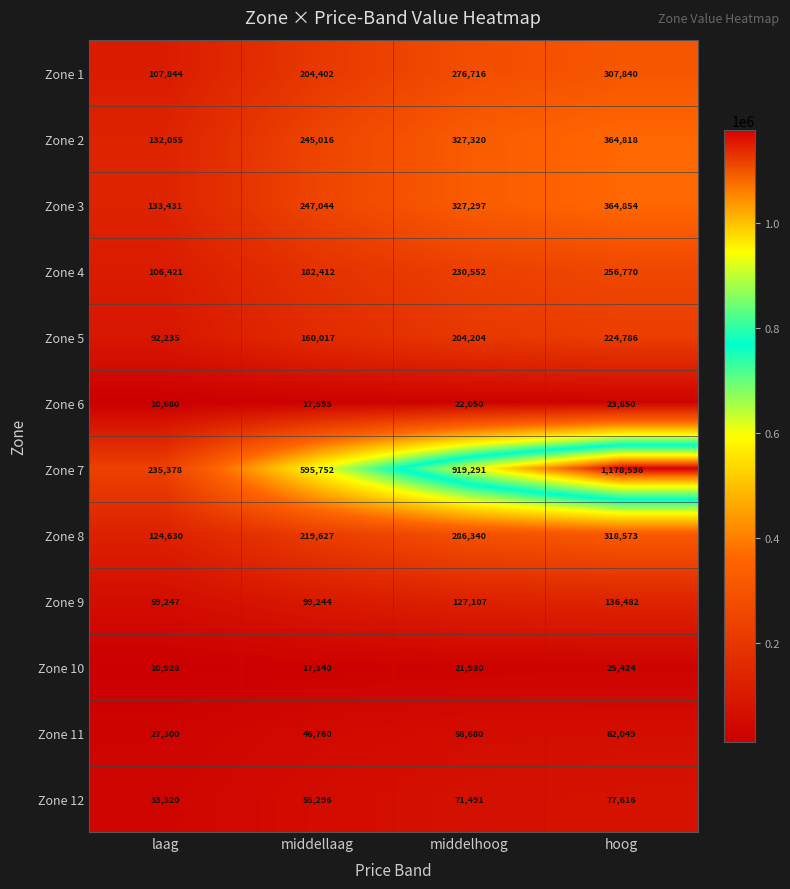

Is it true that Zone 8 equals 370053 at middellaag?

False